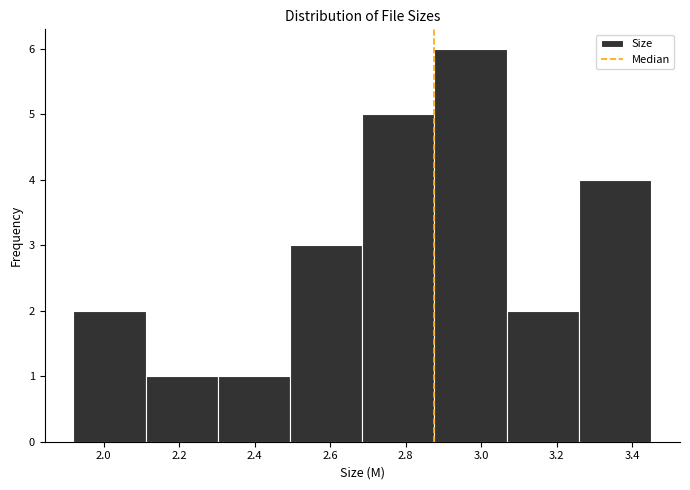

Which range on the x-axis has the tallest bar?

2.88 to 3.06